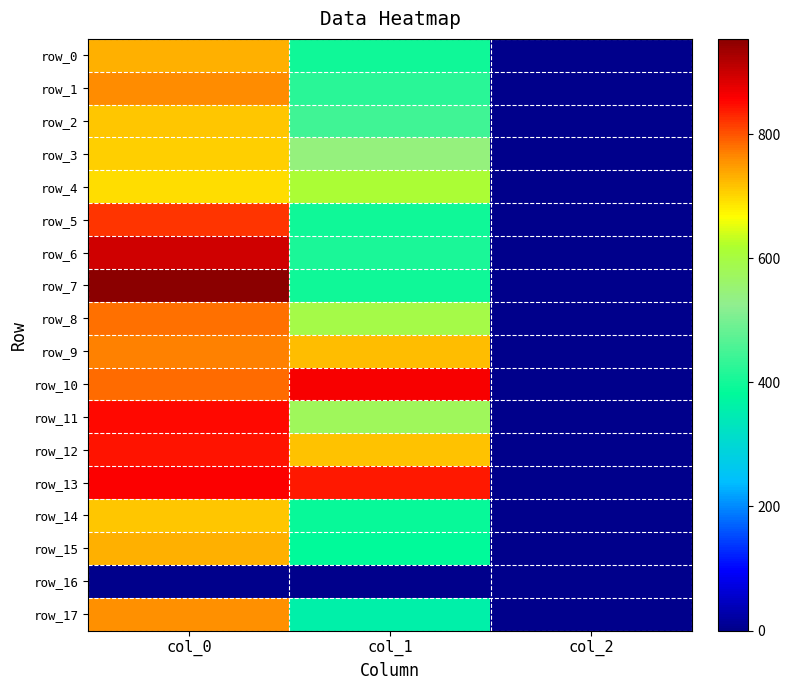

List the series in order of their peak value, lowest first.

row_16, row_4, row_3, row_2, row_14, row_0, row_15, row_17, row_1, row_9, row_8, row_5, row_12, row_11, row_13, row_10, row_6, row_7